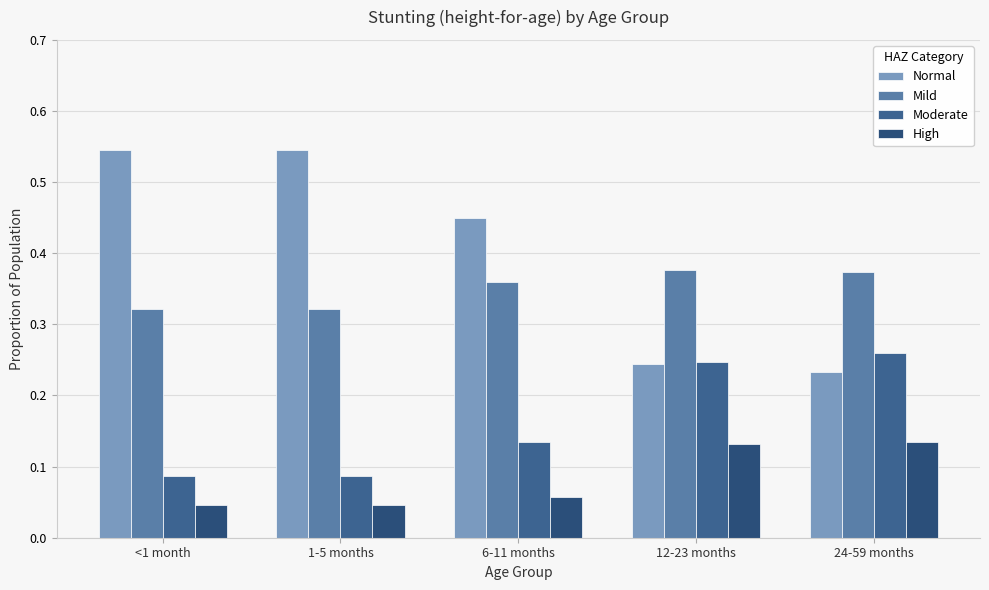

Which category has the lowest value across all series?

<1 month